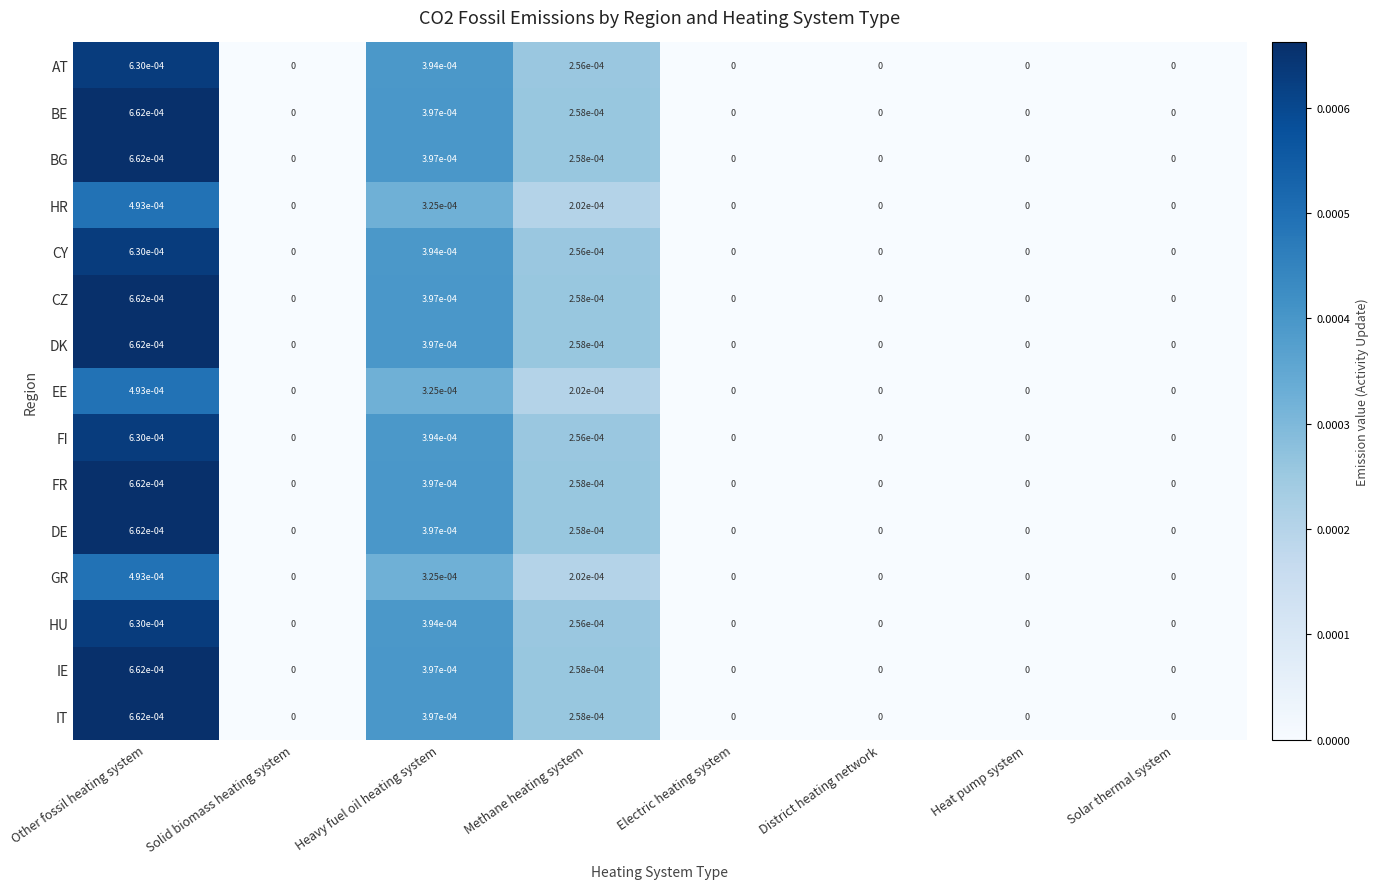

Is it true that EE equals 0.0 at Other fossil heating system?

True